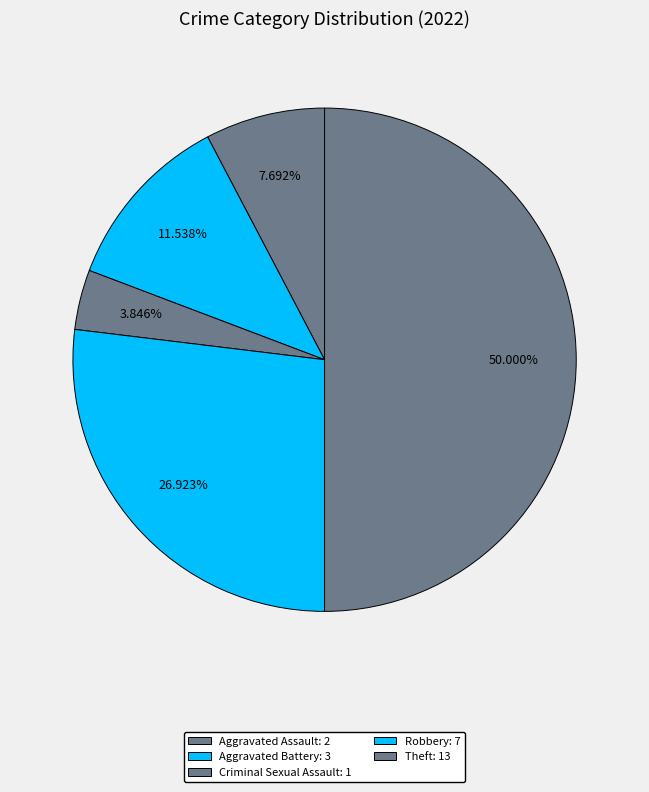

Do Aggravated Battery and Robbery together represent more than half of the pie?

No